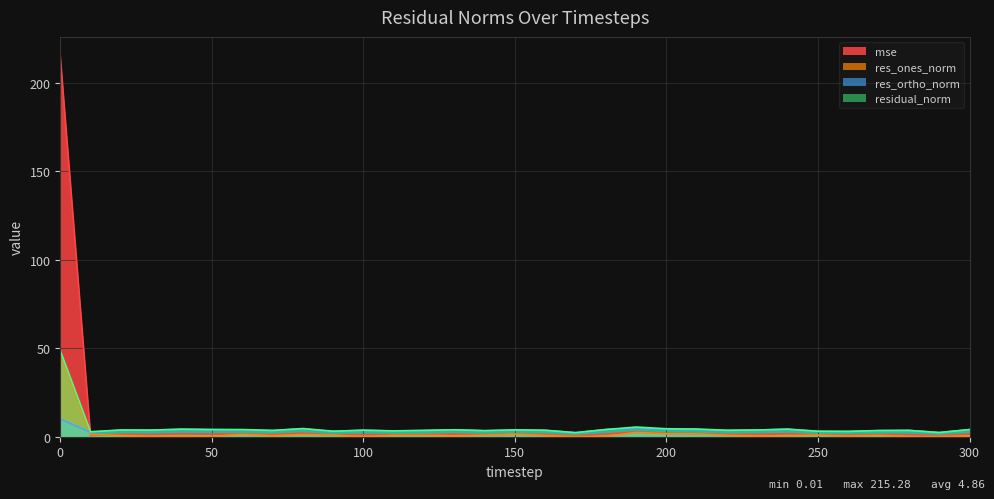

In mse, how many points are higher than both neighbors (excluding endpoints)?

10